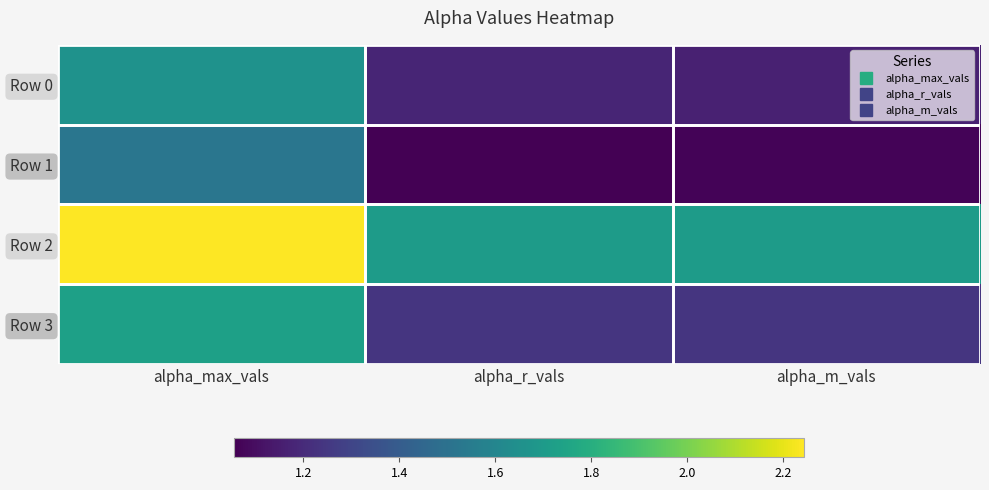

Reading right to left, list all the values displayed in this chart.

Row 0: alpha_m_vals=1.2	alpha_r_vals=1.2	alpha_max_vals=1.7
Row 1: alpha_m_vals=1.1	alpha_r_vals=1.1	alpha_max_vals=1.5
Row 2: alpha_m_vals=1.7	alpha_r_vals=1.7	alpha_max_vals=2.2
Row 3: alpha_m_vals=1.2	alpha_r_vals=1.2	alpha_max_vals=1.7